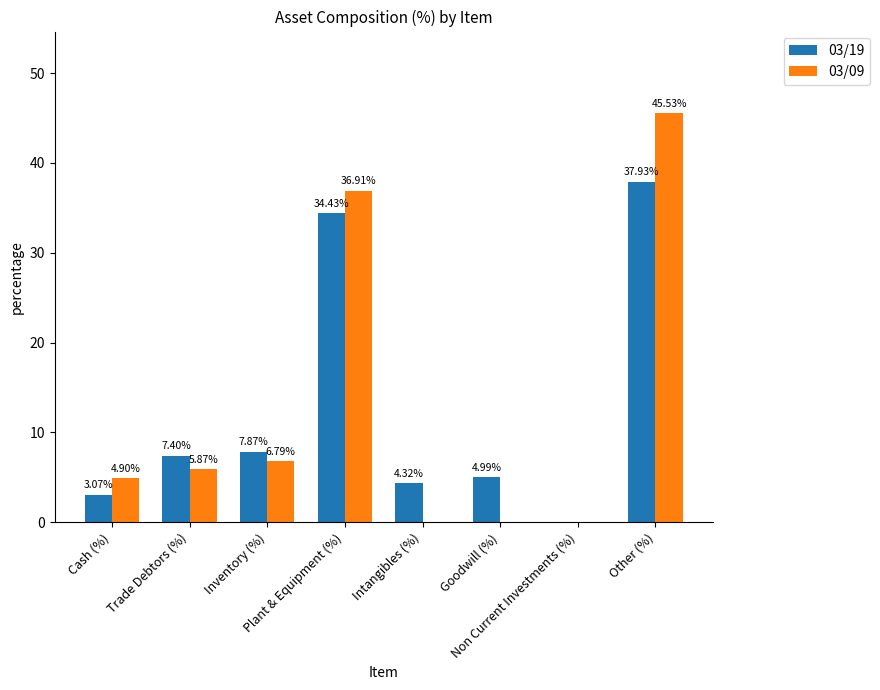

At which label is 03/09 closest to 22?

Plant & Equipment (%)